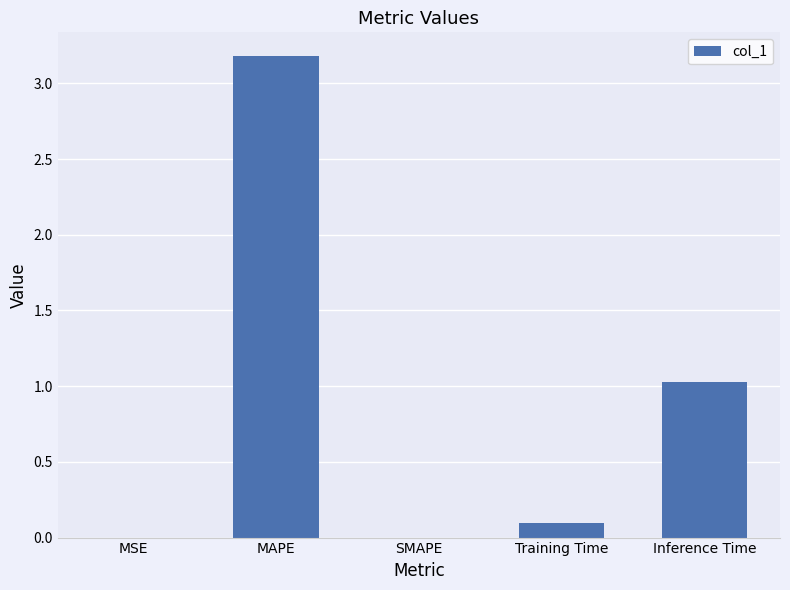

Is it true that the value at MAPE is 4.4?

False